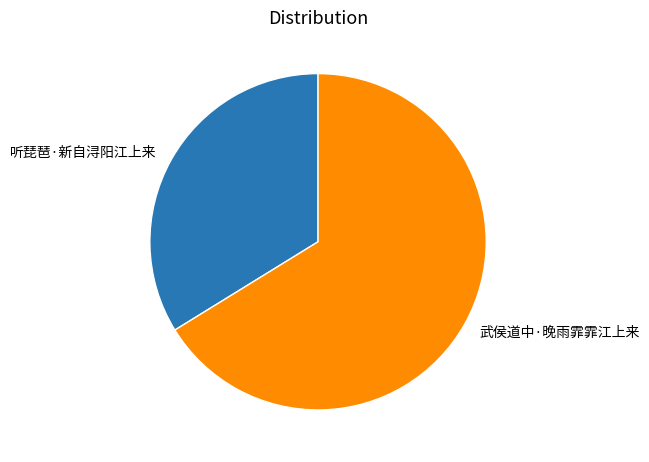

Is the sum of 听琵琶·新自浔阳江上来 and 武侯道中·晚雨霏霏江上来 greater than half?

Yes